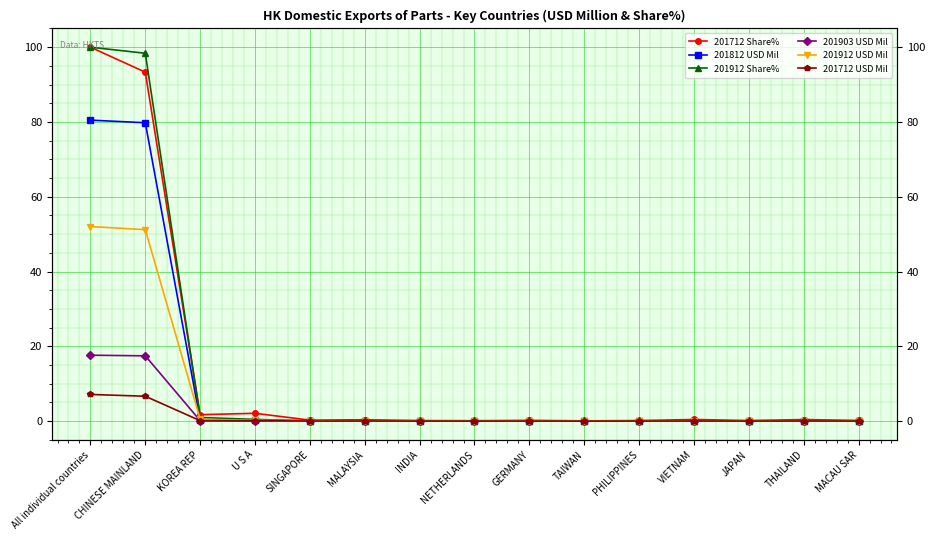

What are all the series names shown in the legend?

201712 Share%, 201812 USD Mil, 201912 Share%, 201903 USD Mil, 201912 USD Mil, 201712 USD Mil